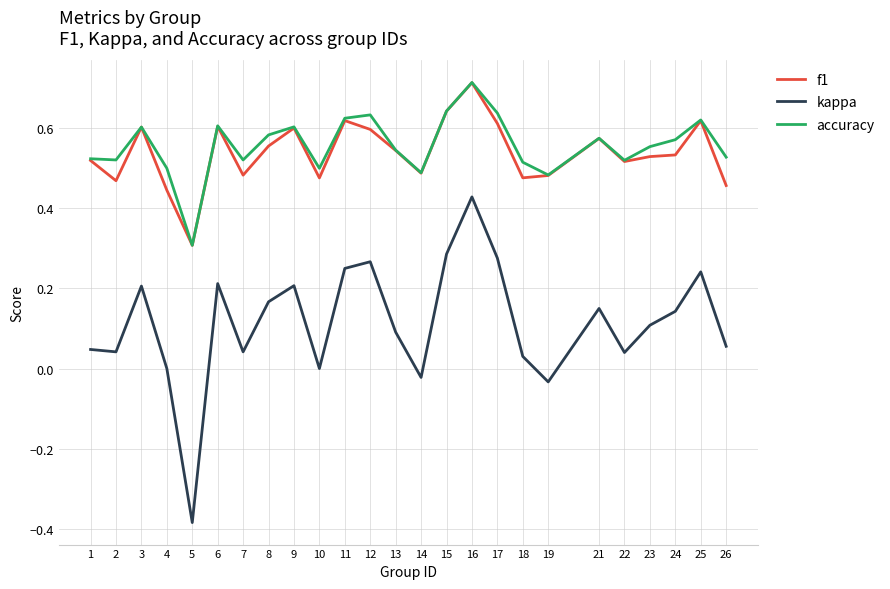

Where is the first local maximum for accuracy?

3